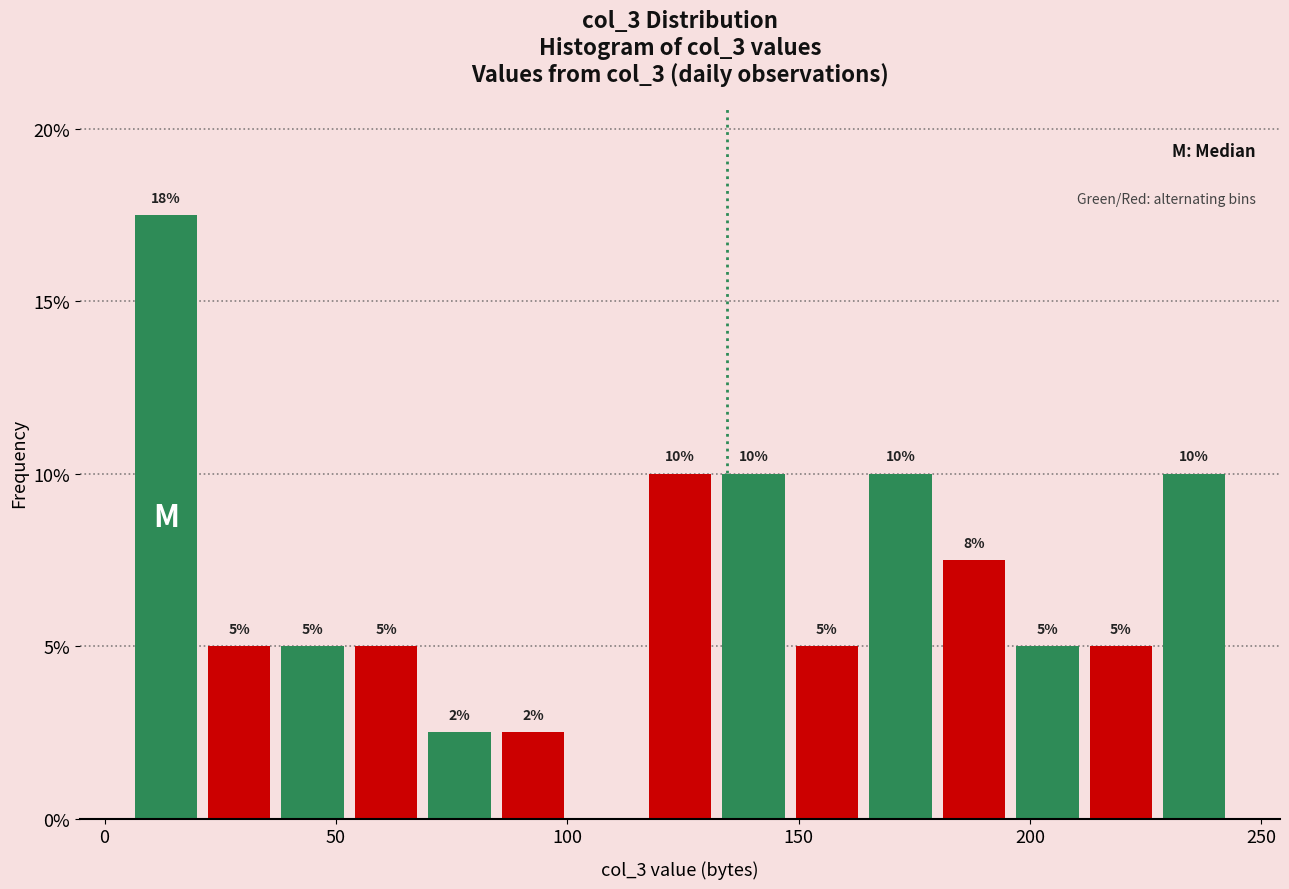

Around what value on the x-axis is the tallest bar? Give the approximate position of its centre, as read against the axis.

15